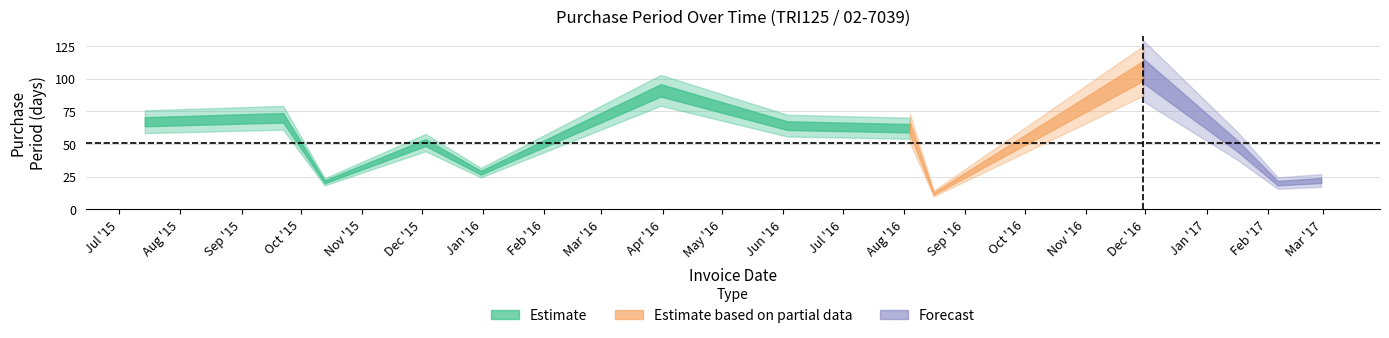

Count the number of categories in the chart.

13